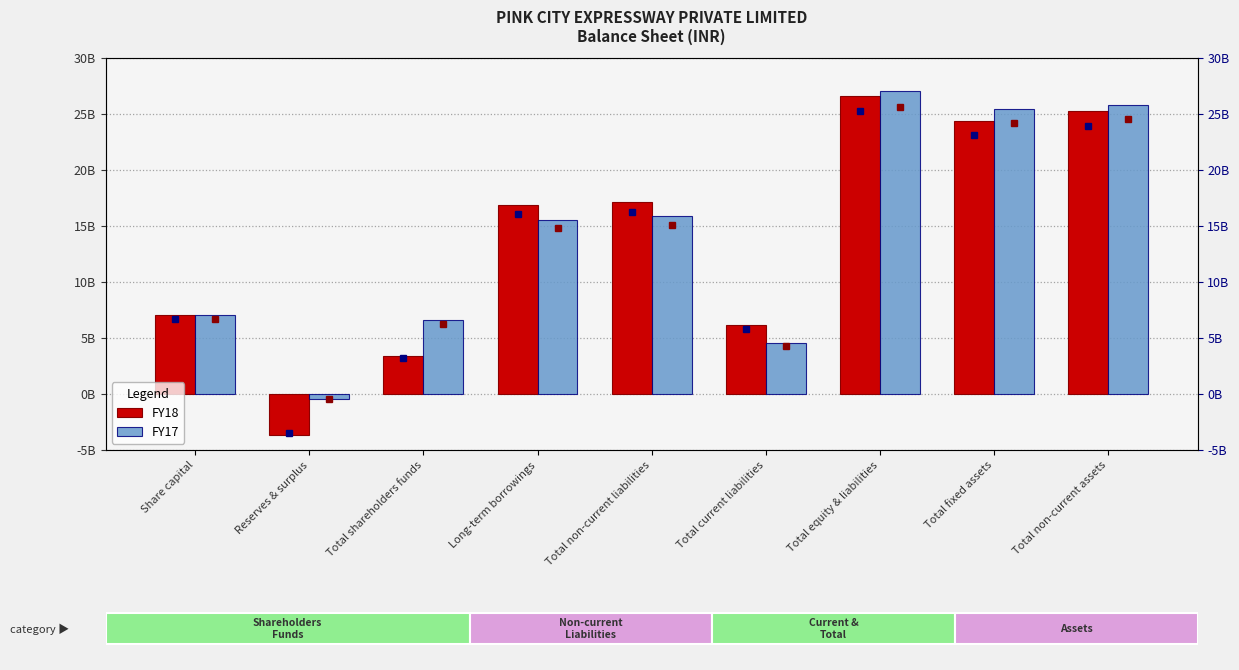

At Total shareholders funds, list the series in order from smallest to largest.

FY18, FY17